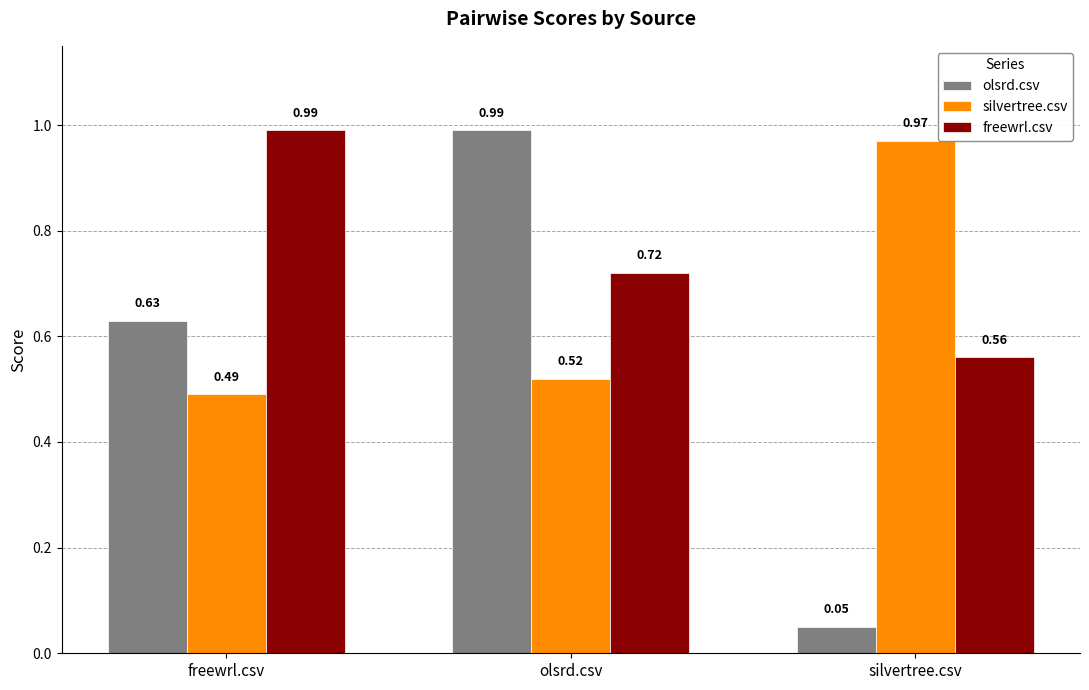

At which label does olsrd.csv reach its peak?

olsrd.csv